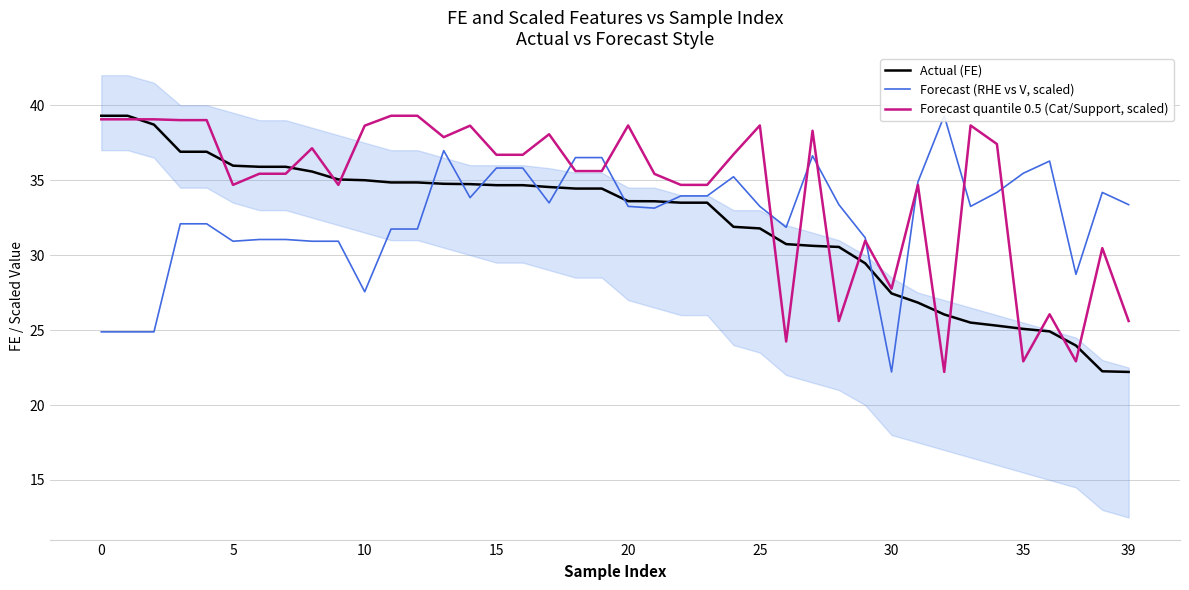

Which series has the largest range (max minus min)?

Actual (FE)